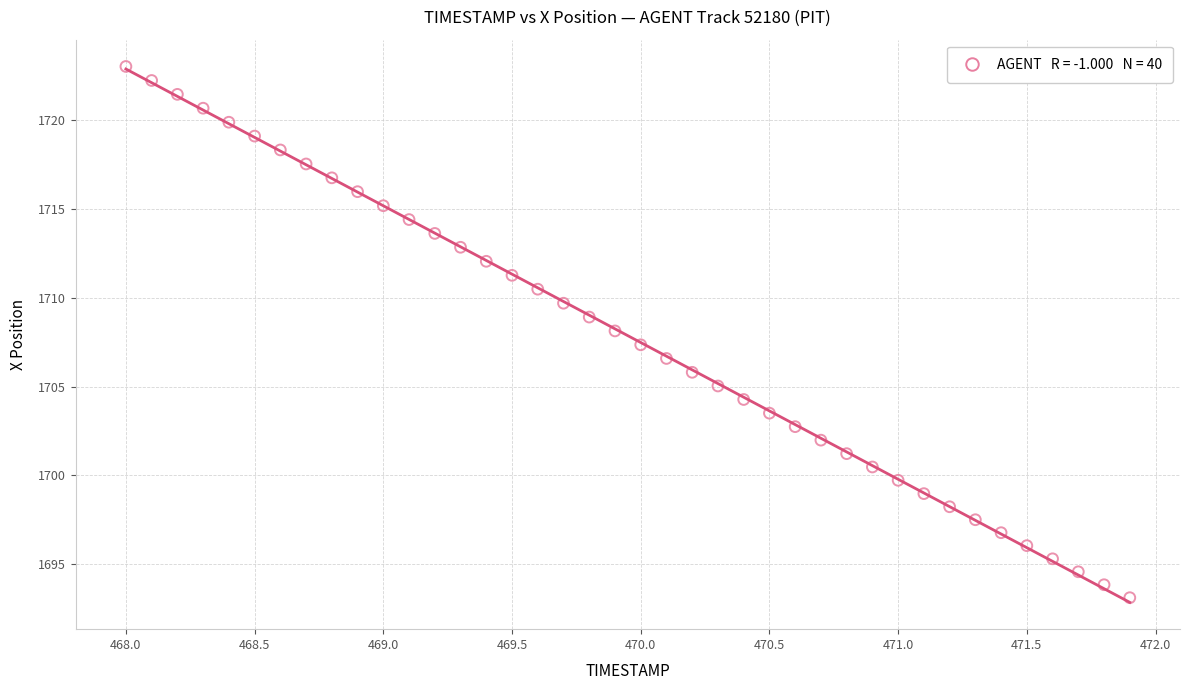

What is the range of X values (max minus min)?

3.9